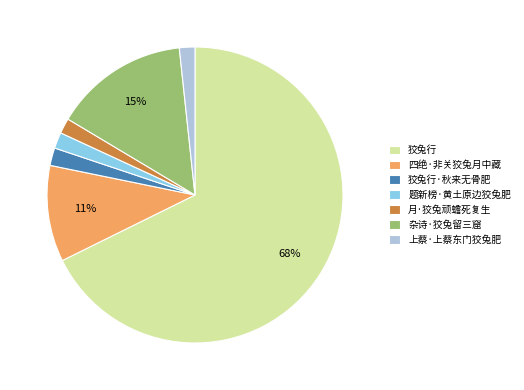

Is there a majority slice in this chart?

Yes